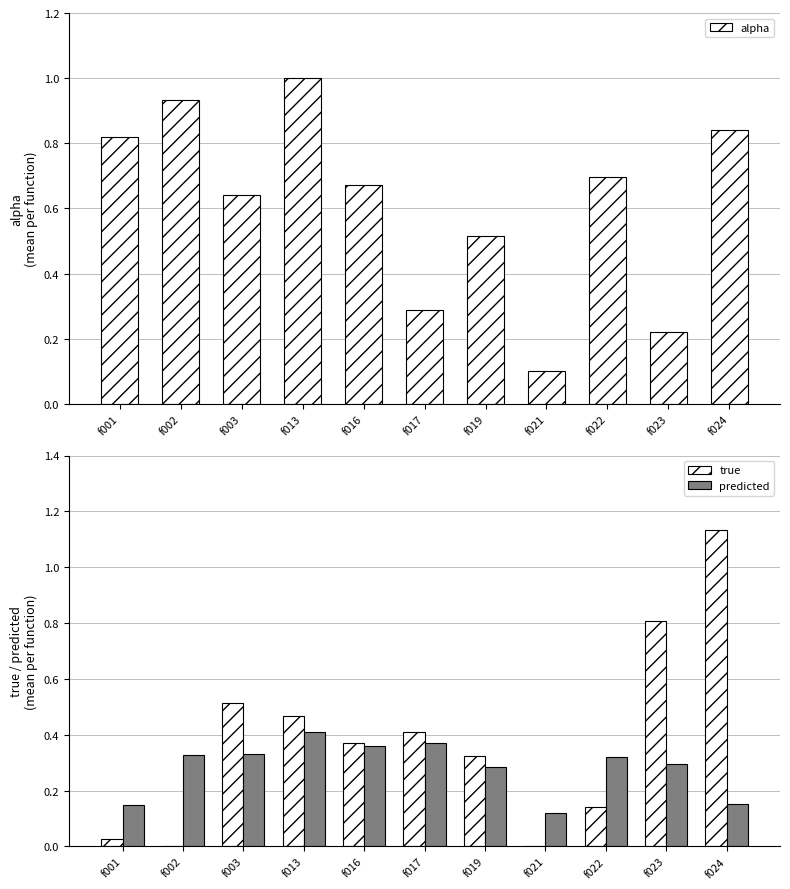

What is the difference between the maximum and minimum values in the predicted series?

0.3